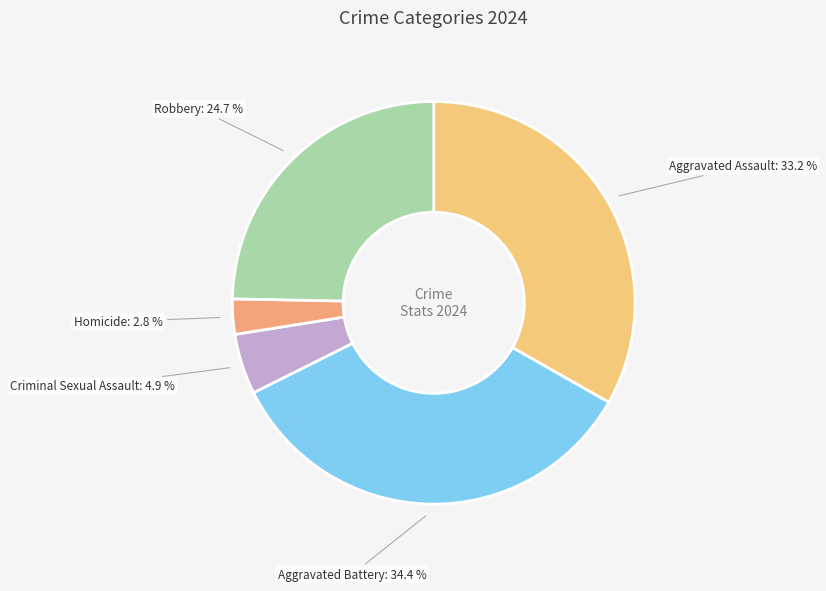

Does Robbery represent more than half of the total?

No